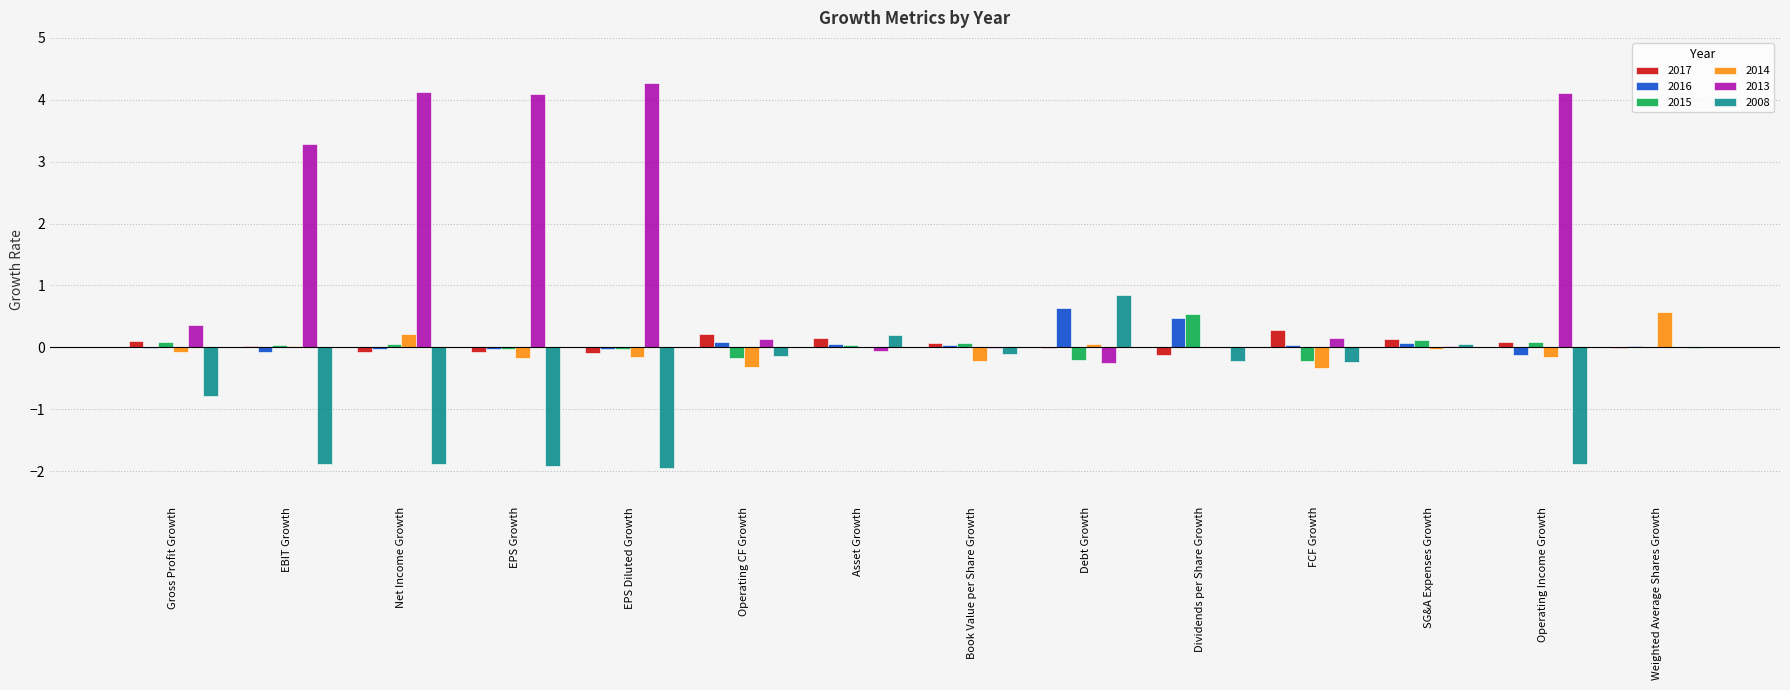

The 2016 series shows 0.5 at Dividends per Share Growth. True or false?

True